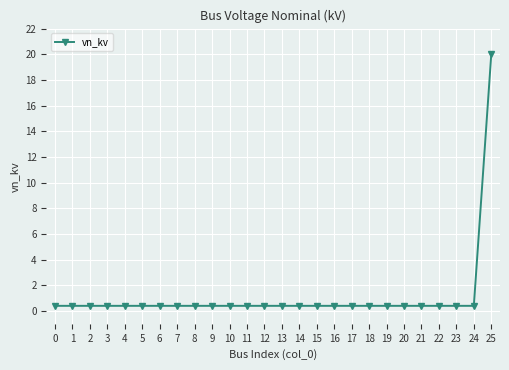

Reading right to left, what are all the values shown in this chart?

25=20.0	24=0.4	23=0.4	22=0.4	21=0.4	20=0.4	19=0.4	18=0.4	17=0.4	16=0.4	15=0.4	14=0.4	13=0.4	12=0.4	11=0.4	10=0.4	9=0.4	8=0.4	7=0.4	6=0.4	5=0.4	4=0.4	3=0.4	2=0.4	1=0.4	0=0.4